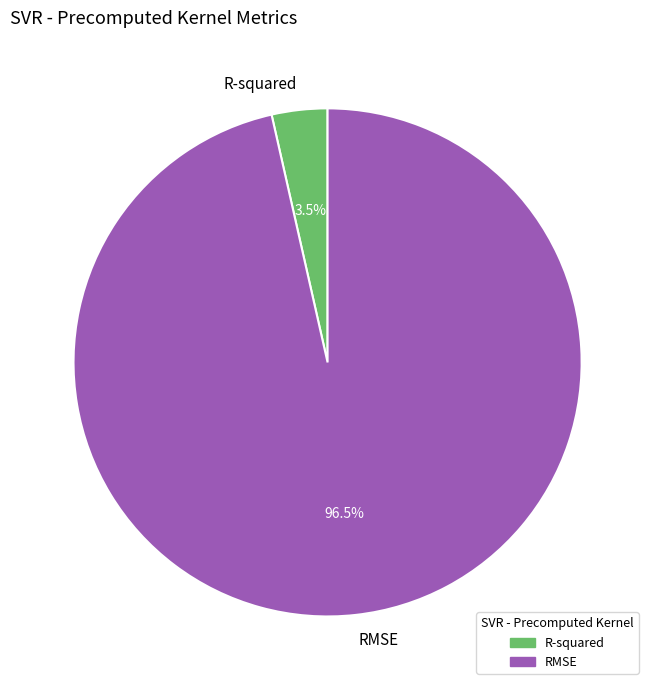

Is it true that RMSE is 89% of the pie?

False